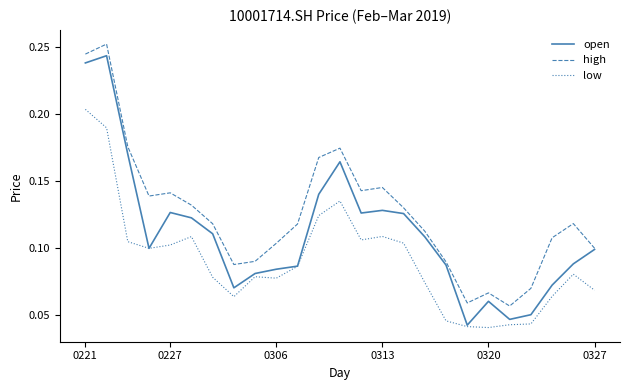

At how many categories does at least one series exceed 0?

25